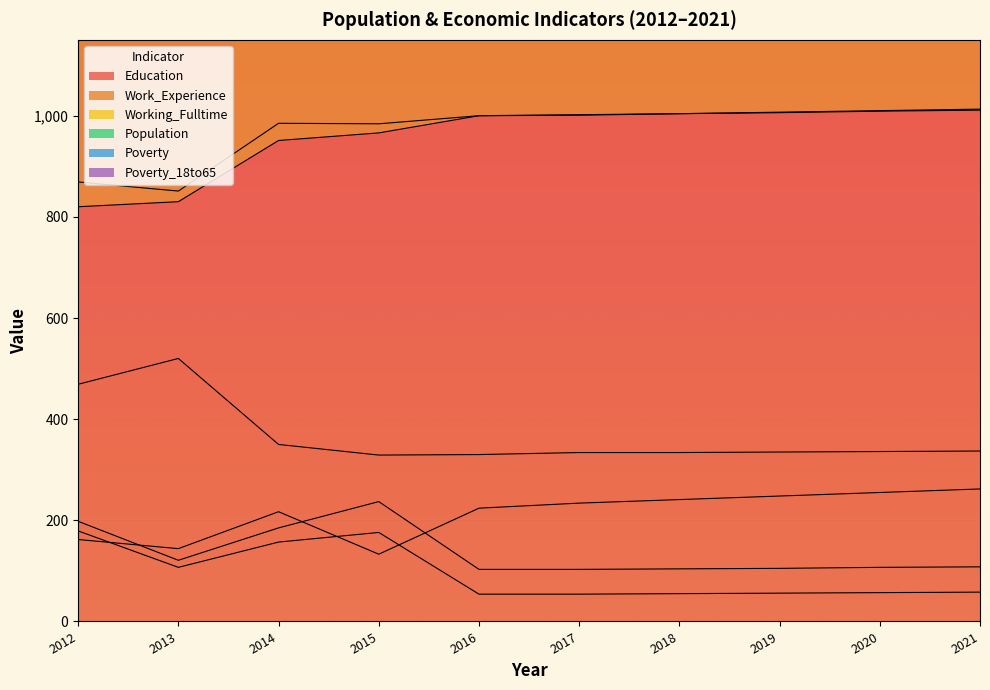

Is the value of Education at 2021 greater than the value of Poverty at 2018?

Yes